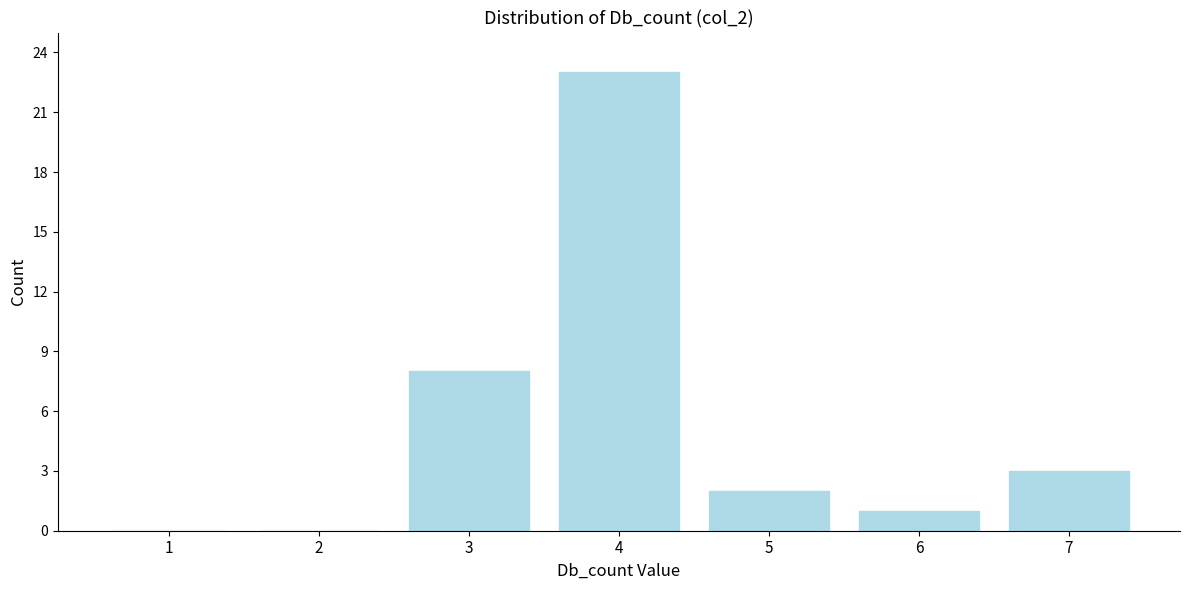

Reading left to right, extract all data points from this chart.

1=0	2=0	3=8	4=23	5=2	6=1	7=3